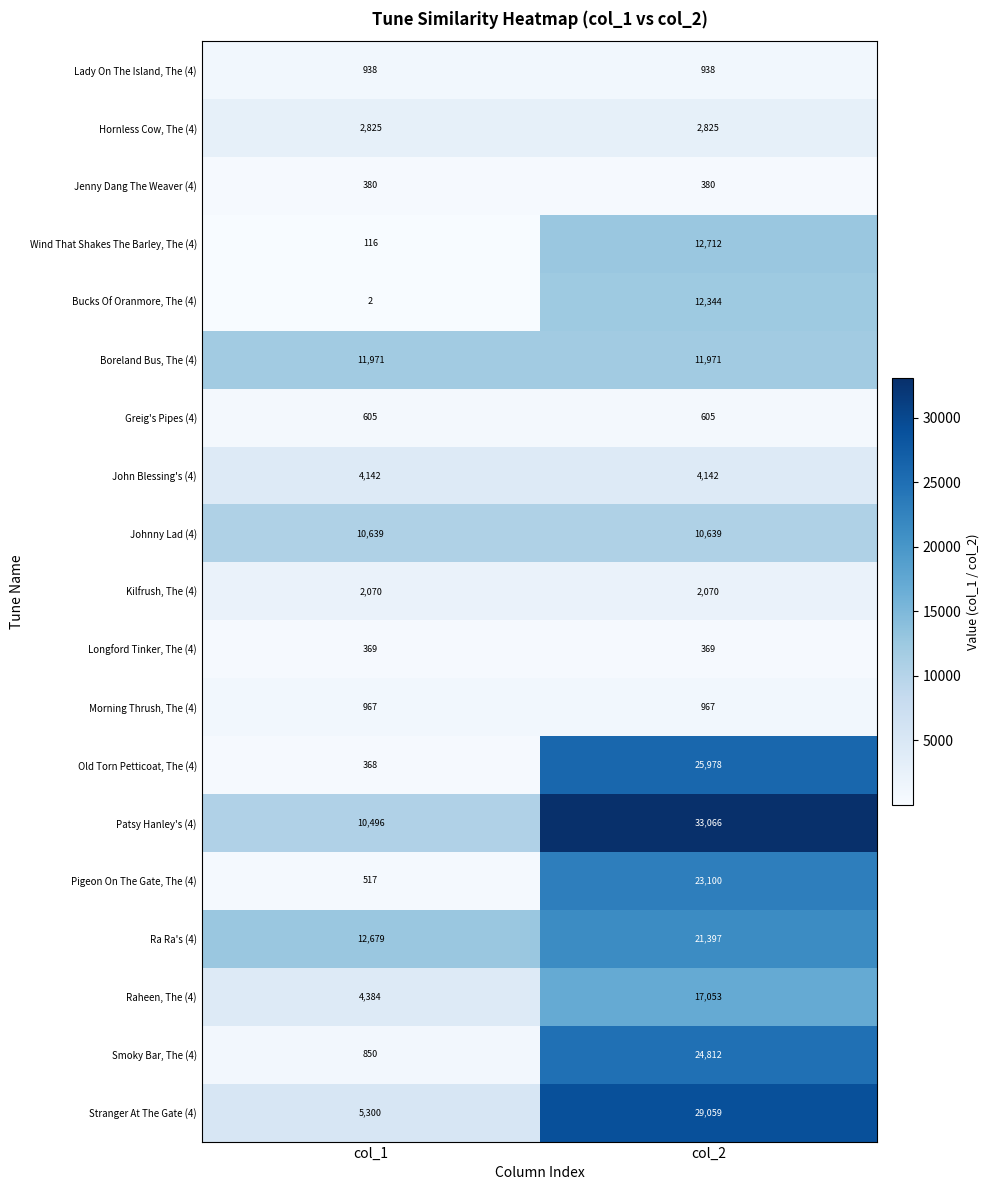

Read the Longford Tinker, The (4) value at col_1.

369